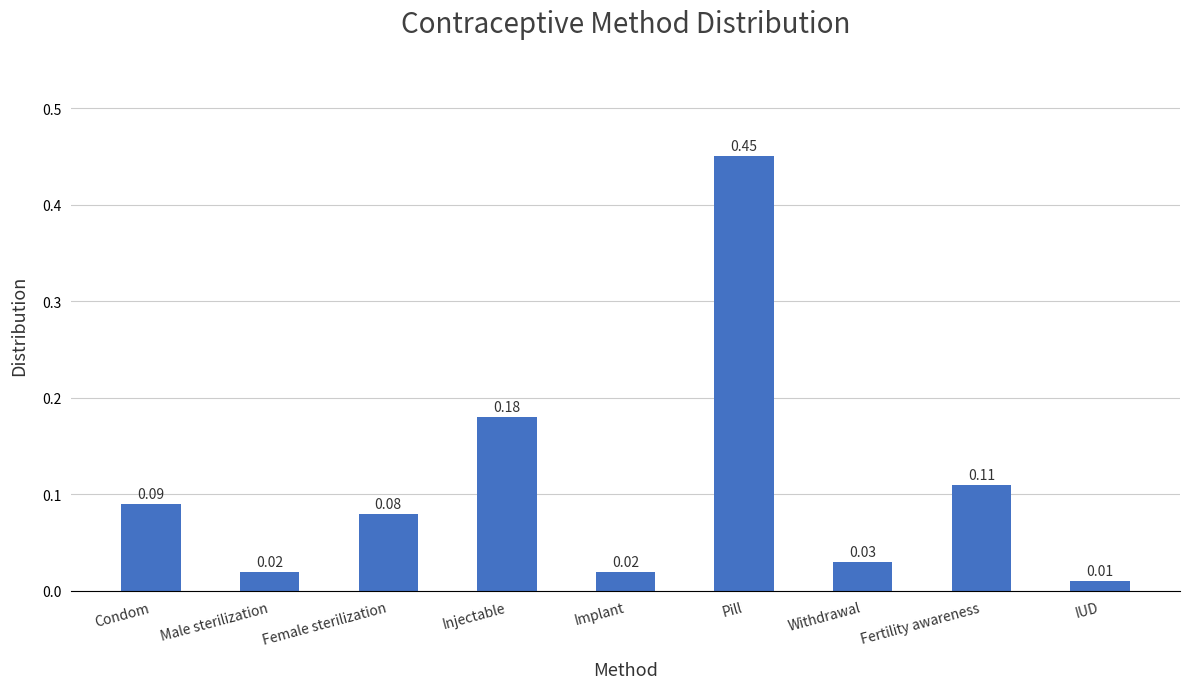

What is the sum of all values?

1.0